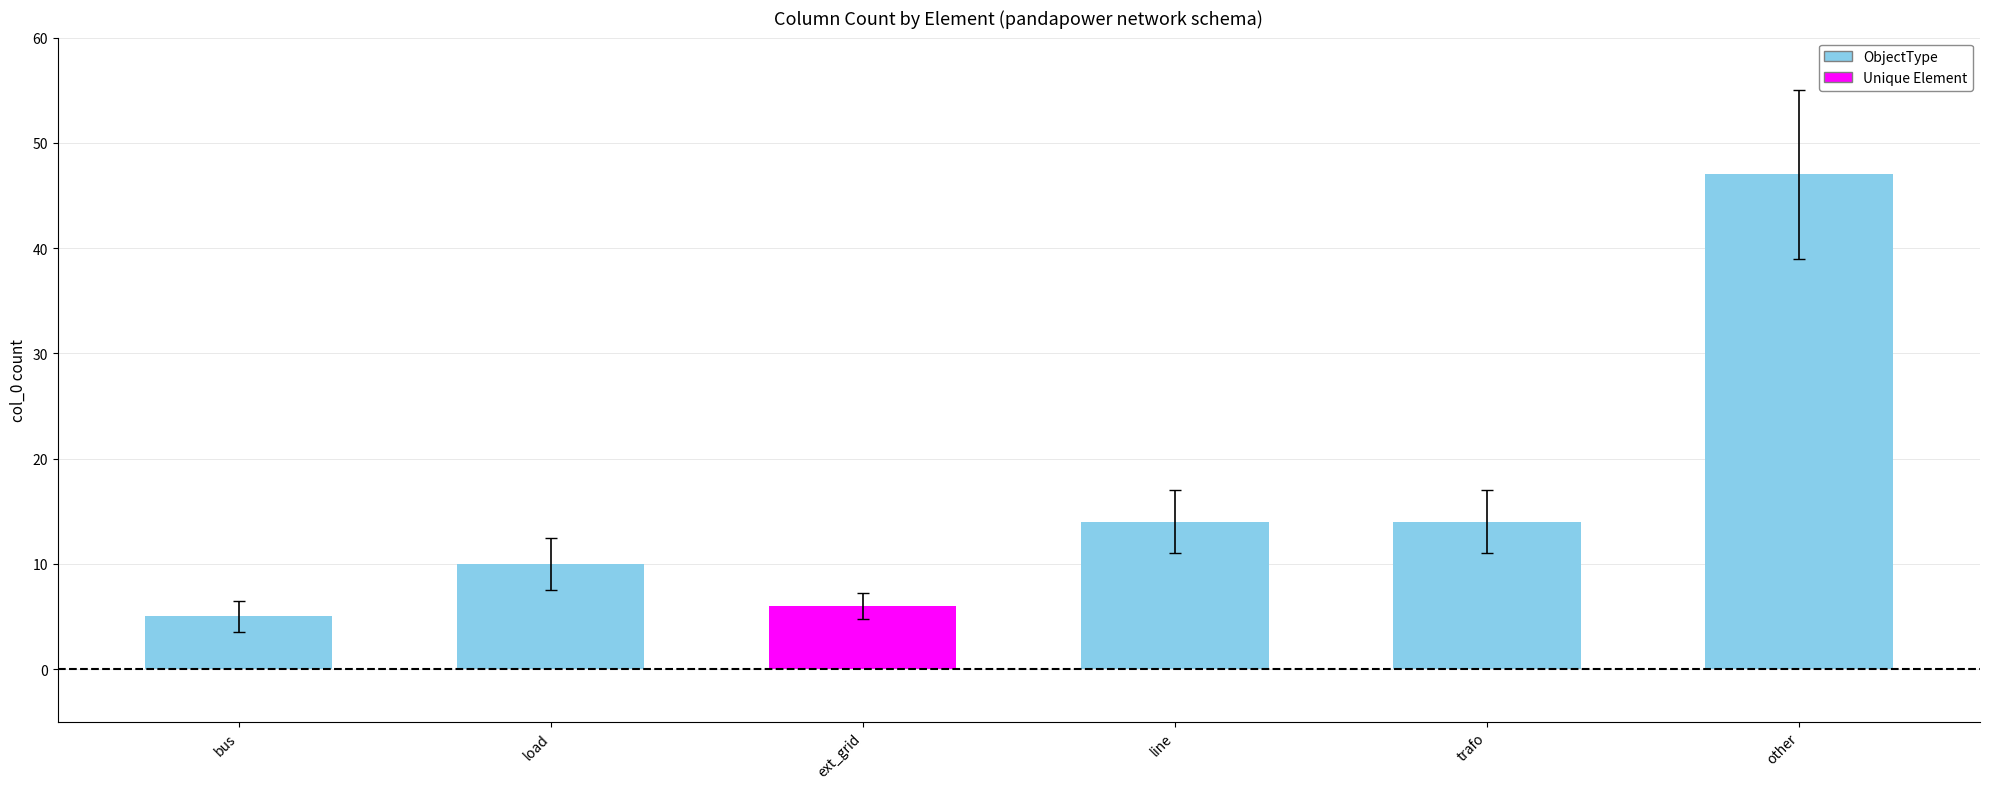

Approximately how many times larger is the value at bus compared to other?

0.1